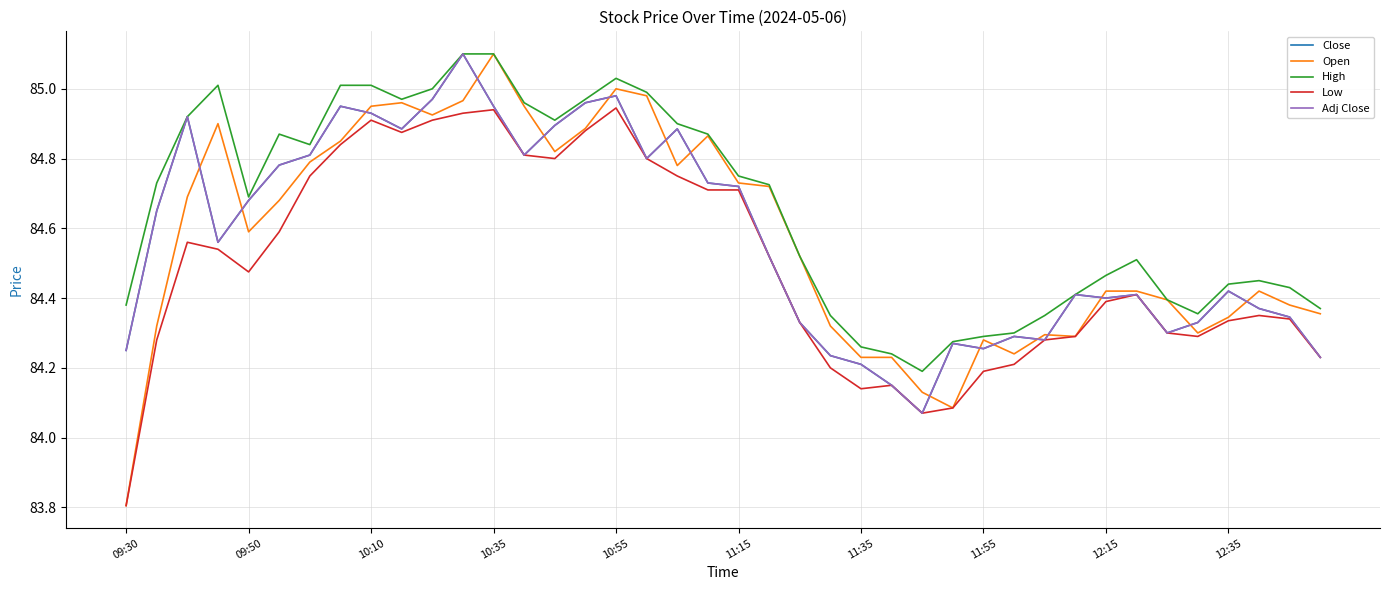

Which series ends up on top after the final intersection of Open and Close?

Open